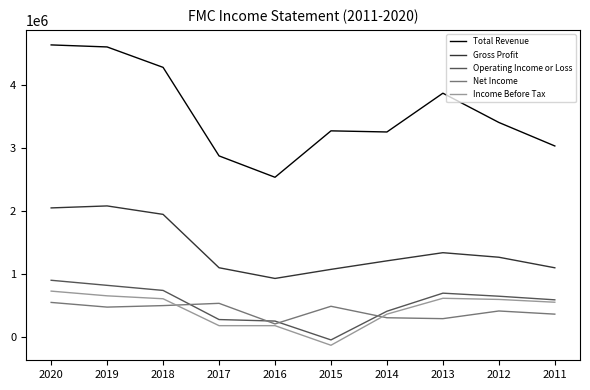

What is the maximum value shown in the chart?

4642100